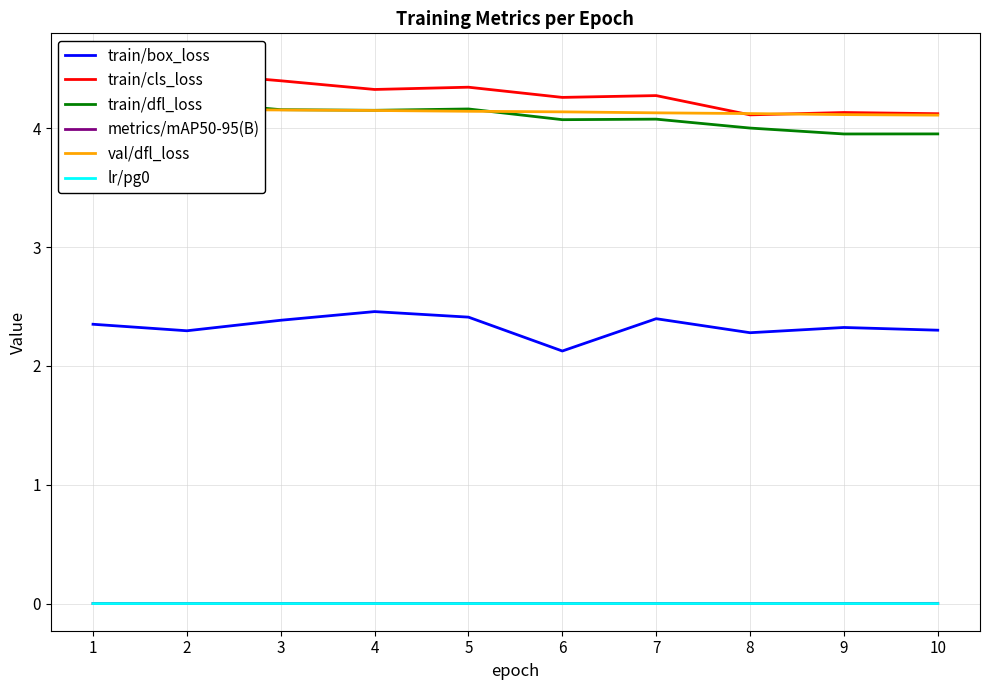

At which label does val/dfl_loss reach its minimum?

10